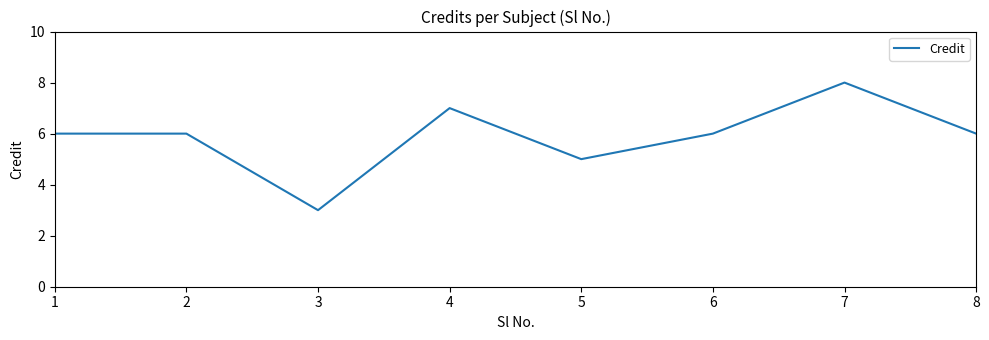

Count the number of data series in this chart.

1